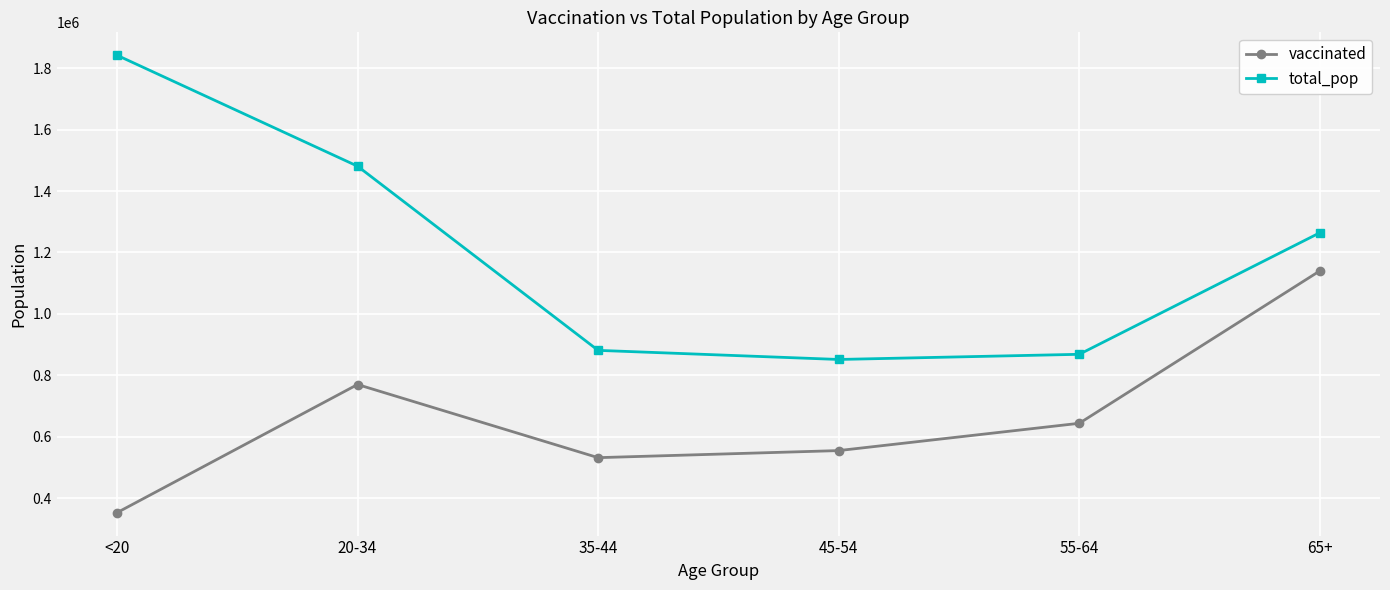

Reading right to left, transcribe all the data shown in this chart.

vaccinated: 65+=1140129	55-64=644114	45-54=555285	35-44=532255	20-34=770293	<20=353107
total_pop: 65+=1264218	55-64=868629	45-54=851820	35-44=881451	20-34=1480898	<20=1842004